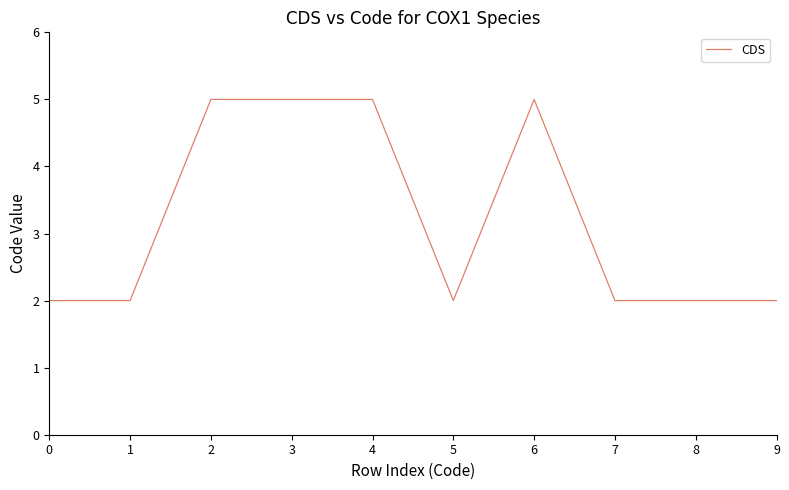

Approximately how many times larger is the value at 3 compared to 6?

1.0